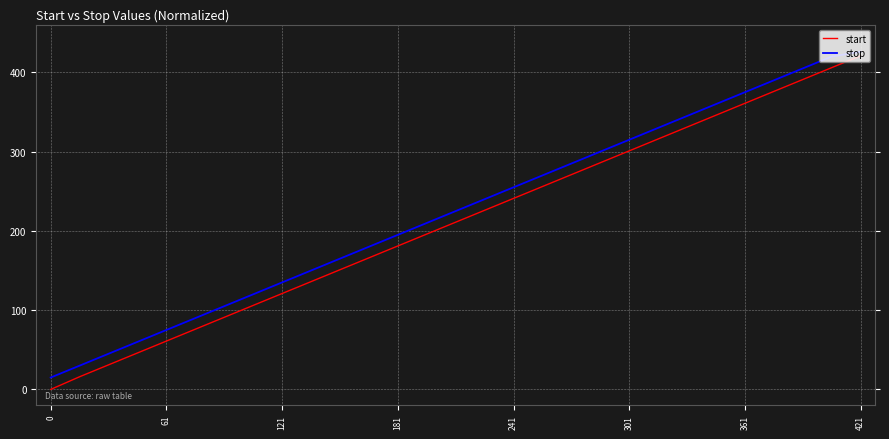

Which series has the largest range (max minus min)?

start